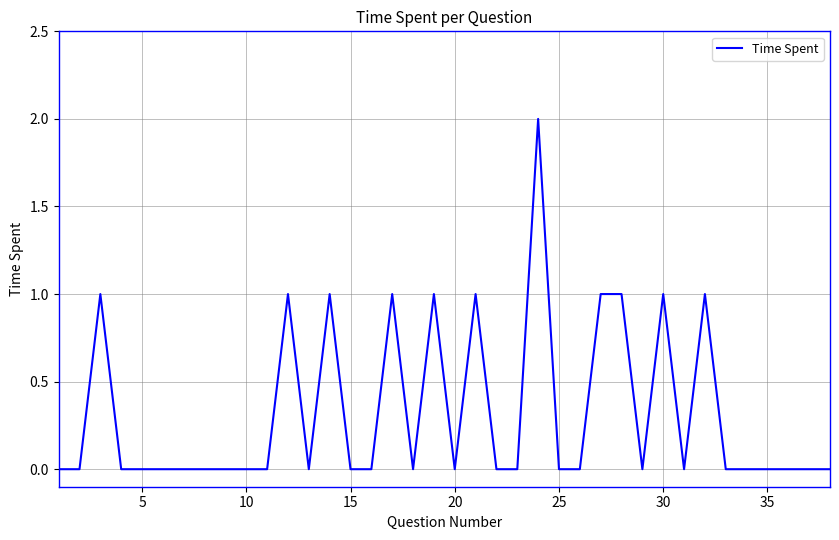

How many lines are shown in the chart?

1